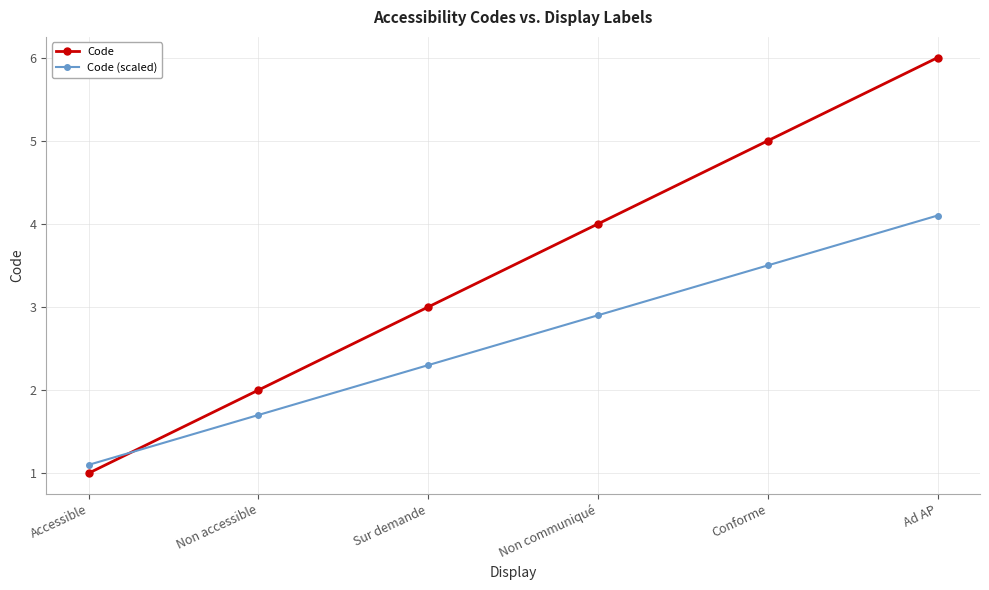

True or false: Code and Code (scaled) cross at least once.

True